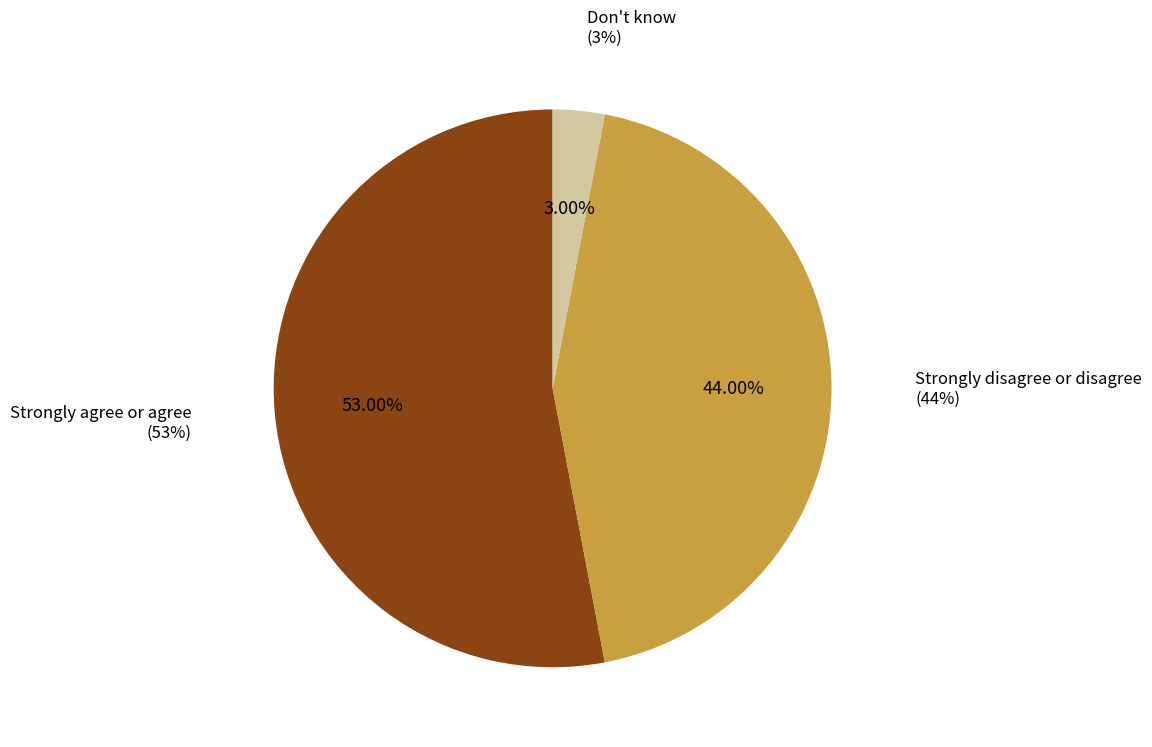

What percentage is the Strongly agree or agree slice, to the nearest percent?

53%